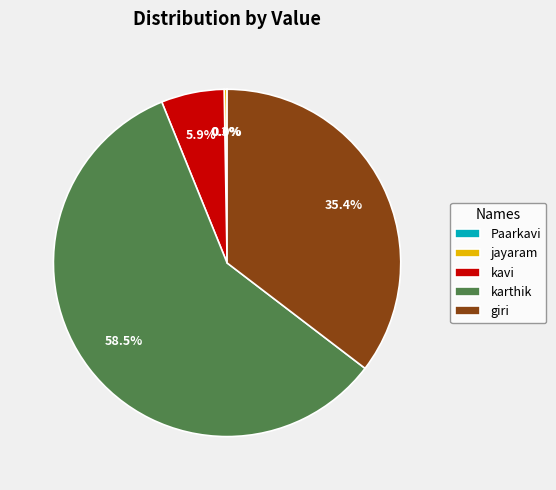

To the nearest percent, what portion does kavi represent?

6%